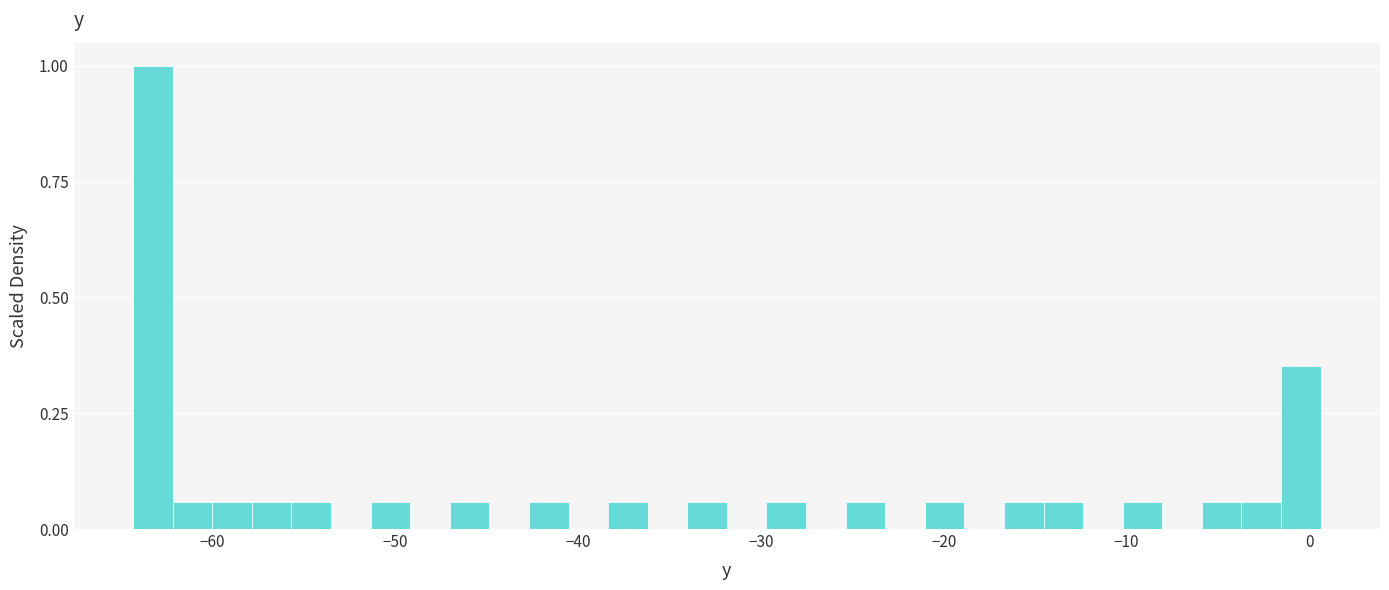

Read against the x-axis, roughly where is the centre of the tallest bar?

-63